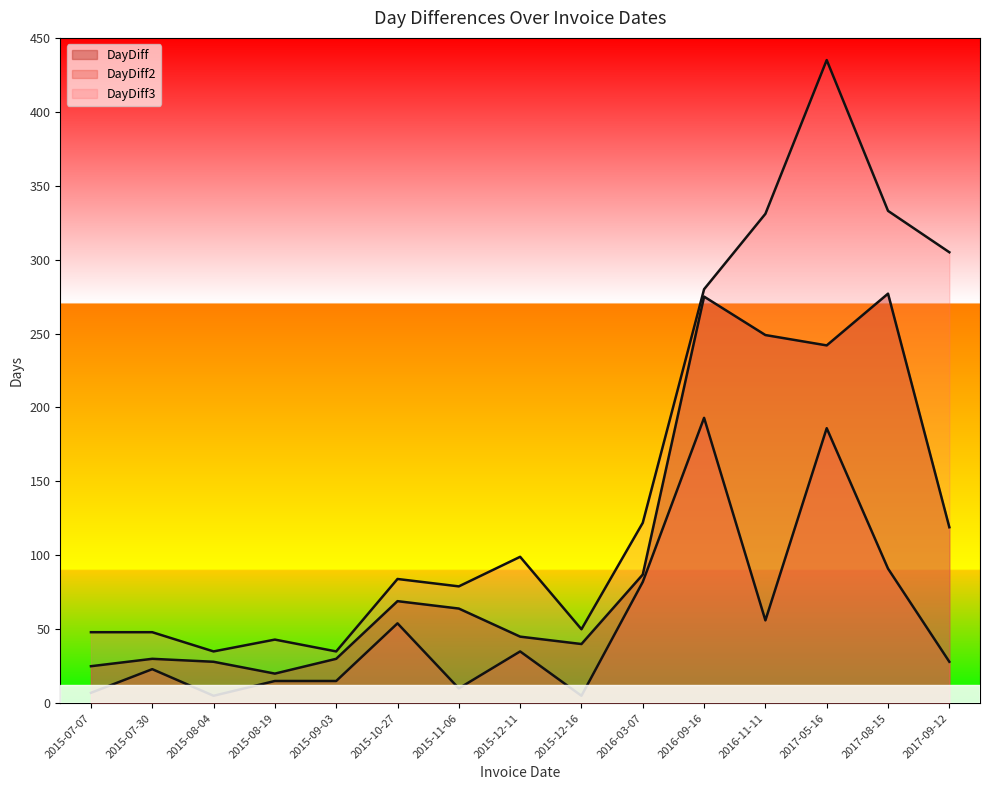

Reading left to right, extract all data points from this chart.

DayDiff: 25	30	28	20	30	69	64	45	40	87	275	249	242	277	119
DayDiff2: 7	23	5	15	15	54	10	35	5	82	193	56	186	91	28
DayDiff3: 48	48	35	43	35	84	79	99	50	122	280	331	435	333	305